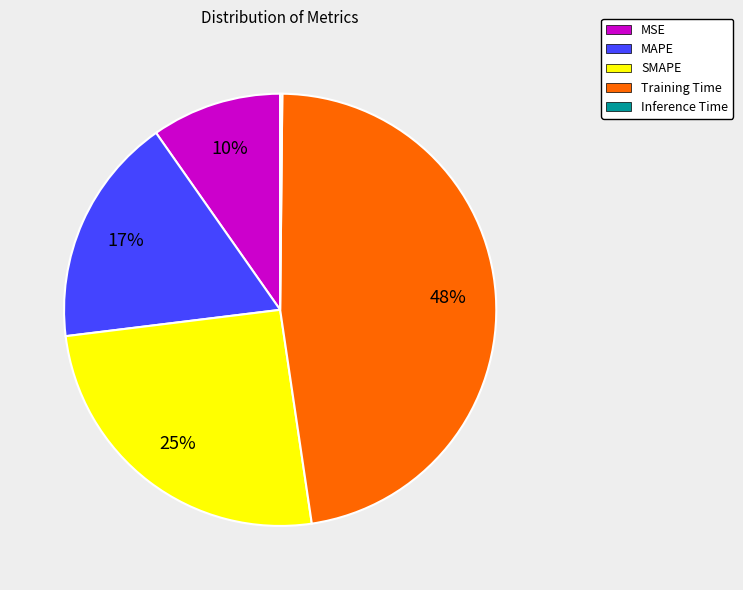

What percentage is the SMAPE slice, to the nearest percent?

25%